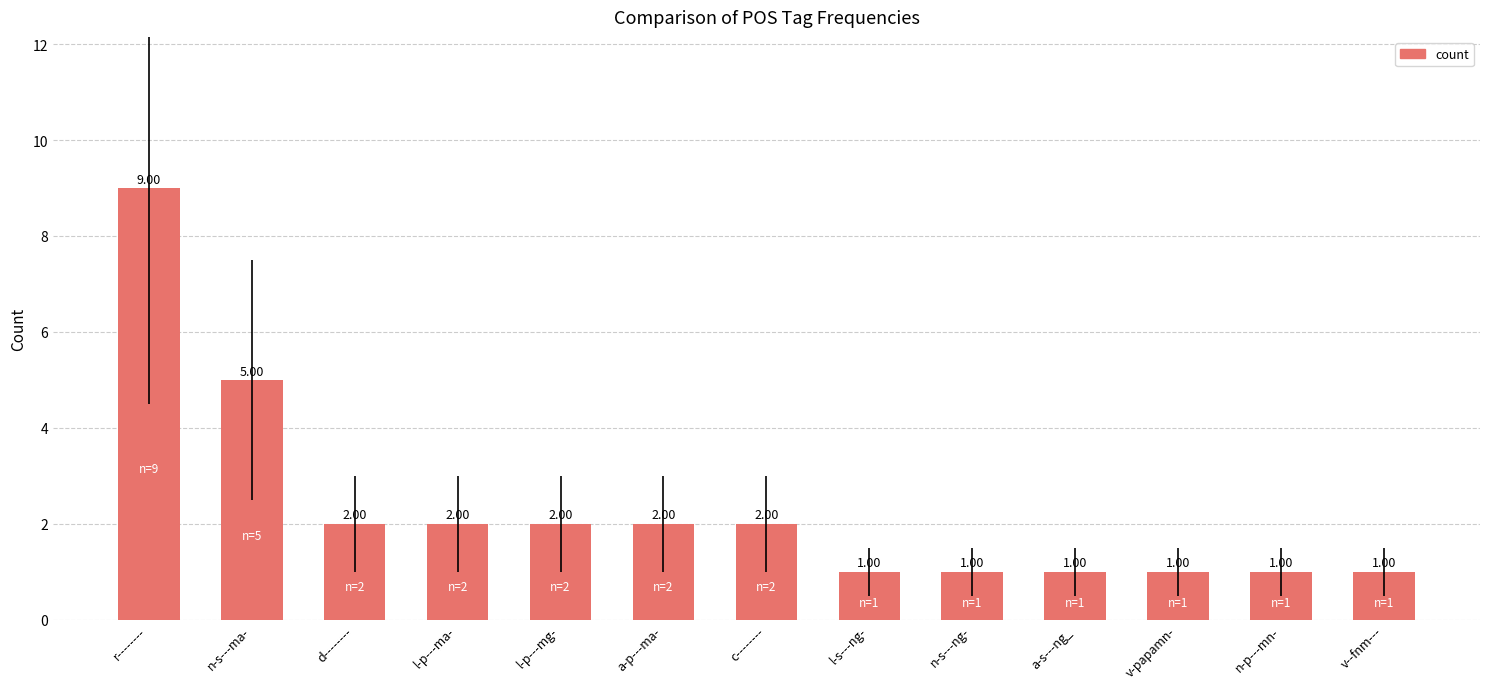

What is the value of the 7th bar from the left?

2